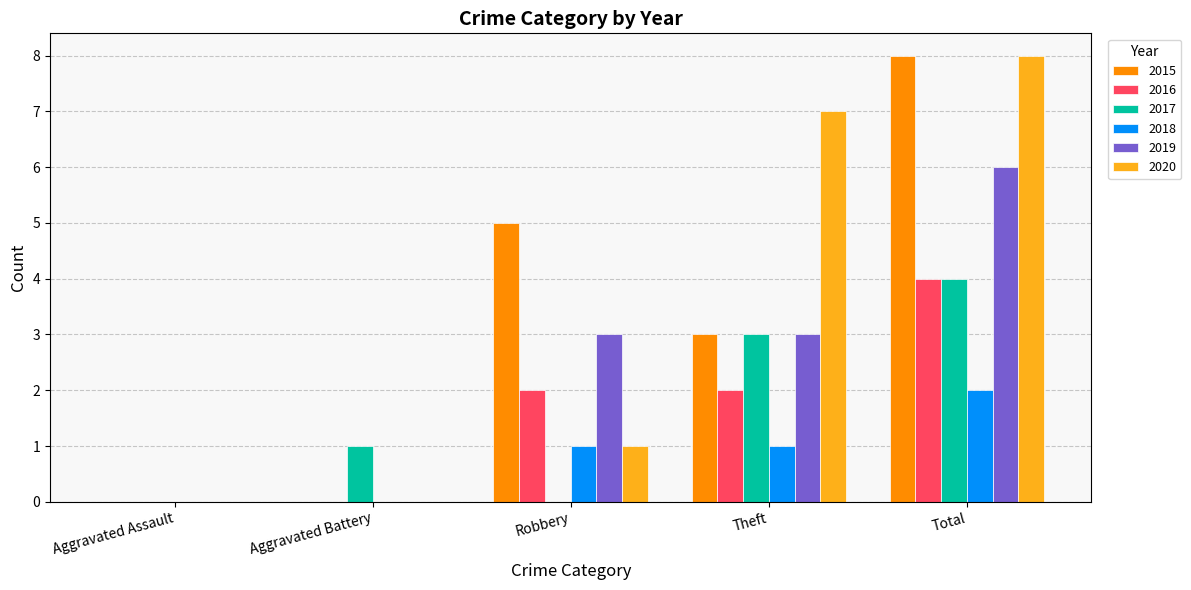

The value of 2017 at Robbery is 0. True or false?

True